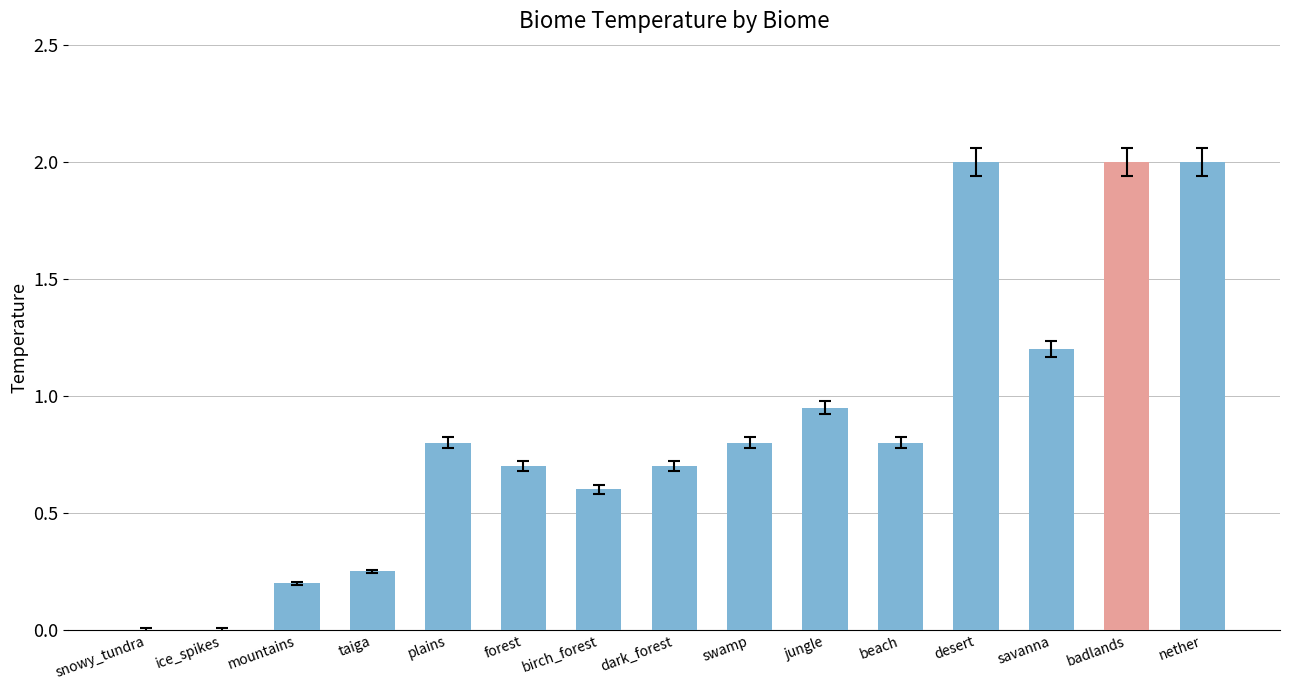

What is the change in value from ice_spikes to nether?

+2.0